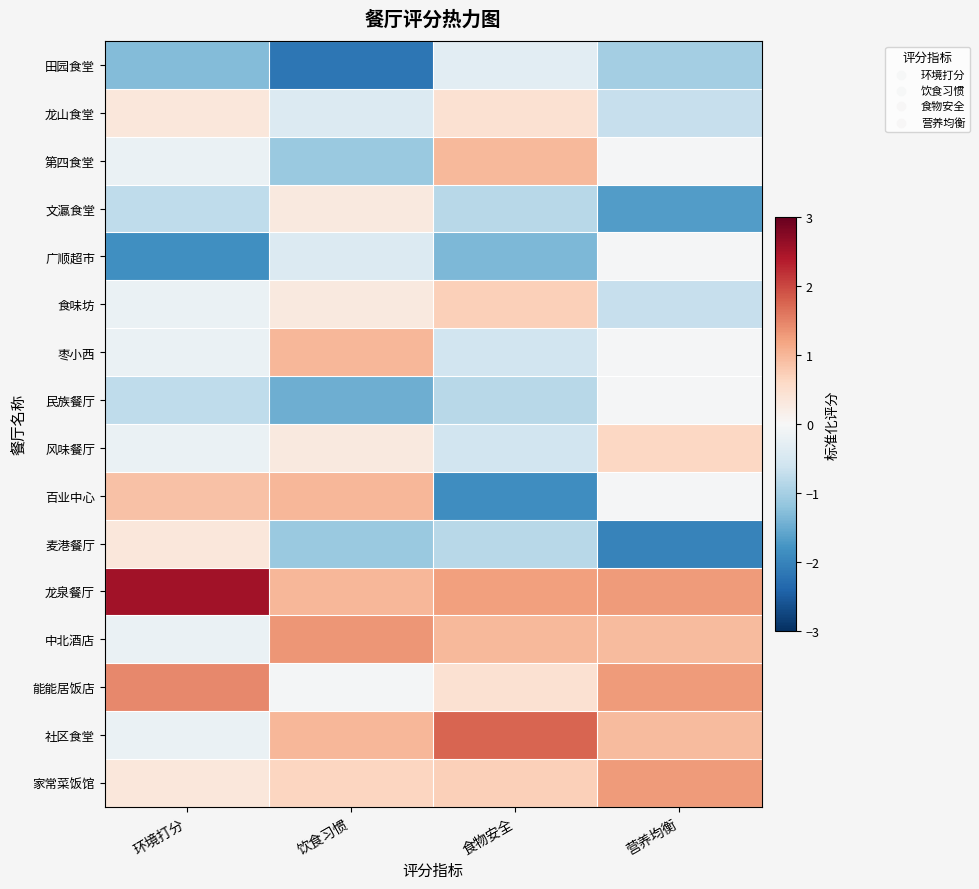

Between 营养均衡 and 饮食习惯, which is larger?

营养均衡